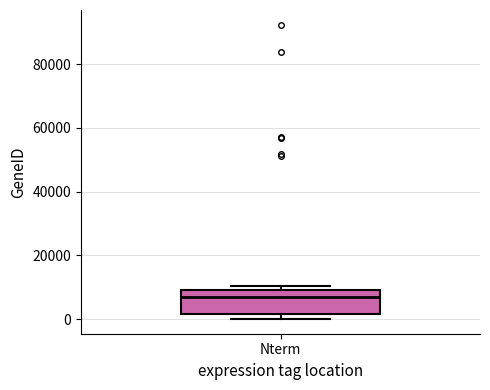

Where is the lower edge of the box for Nterm on the y-axis? The values are not printed on the chart, so give them approximately, as read against the axis.

2000